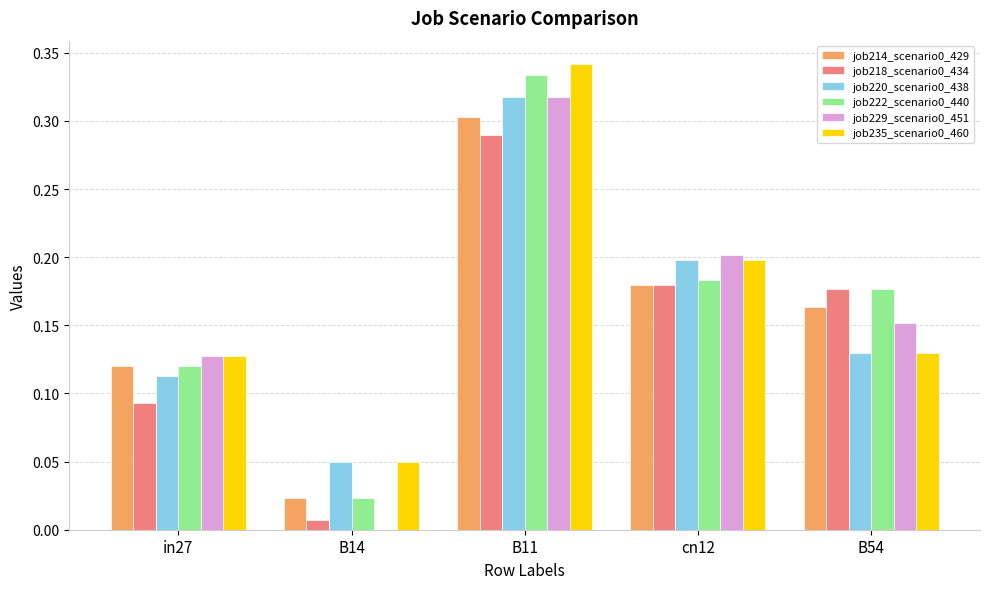

What is the sum of all job222_scenario0_440 values?

0.8